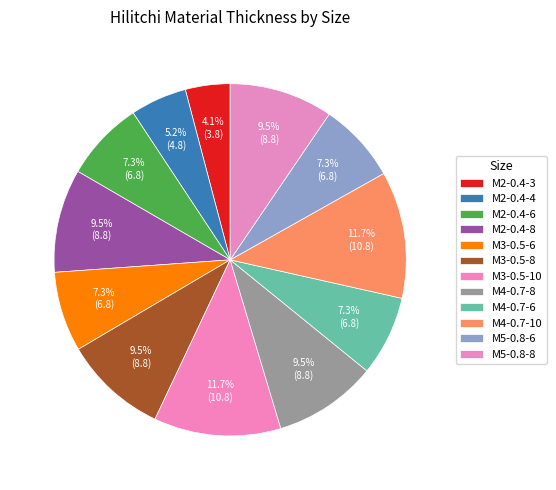

Is there a majority slice in this chart?

No